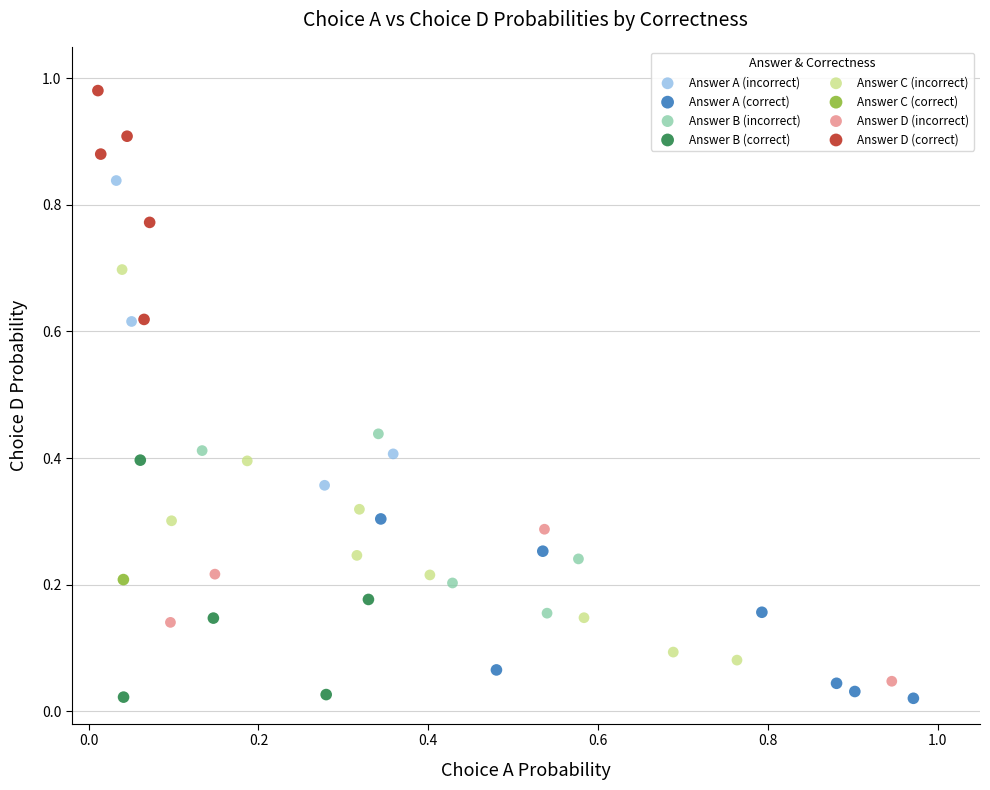

What are all the series names shown in the legend?

Answer A (incorrect), Answer A (correct), Answer B (incorrect), Answer B (correct), Answer C (incorrect), Answer C (correct), Answer D (incorrect), Answer D (correct)